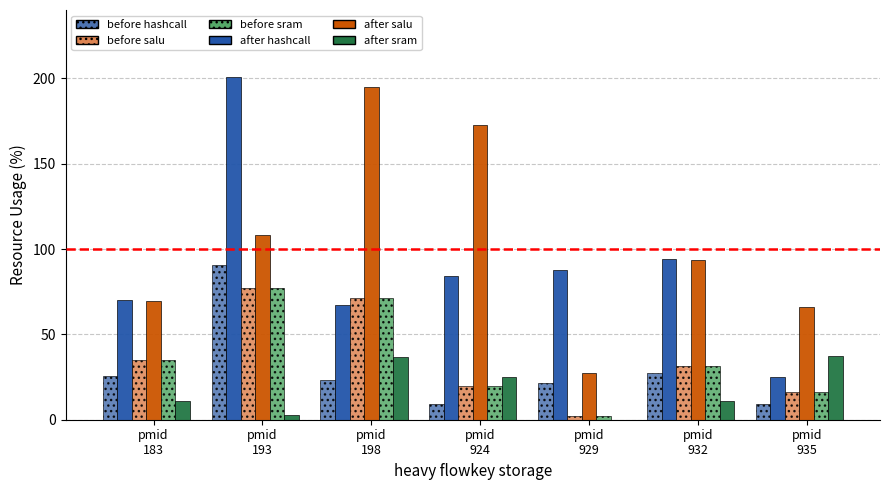

What is the difference between the maximum and minimum values in the after salu series?

167.6